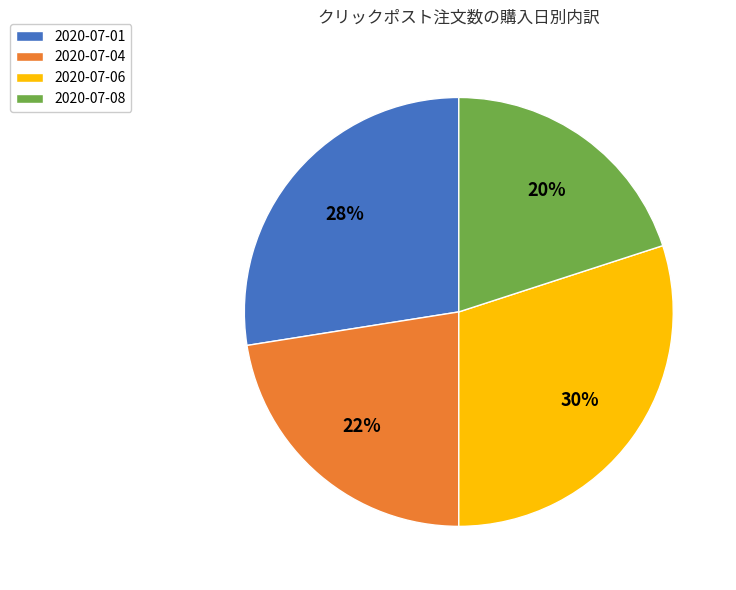

Is it true that 2020-07-08 is 28% of the pie?

False